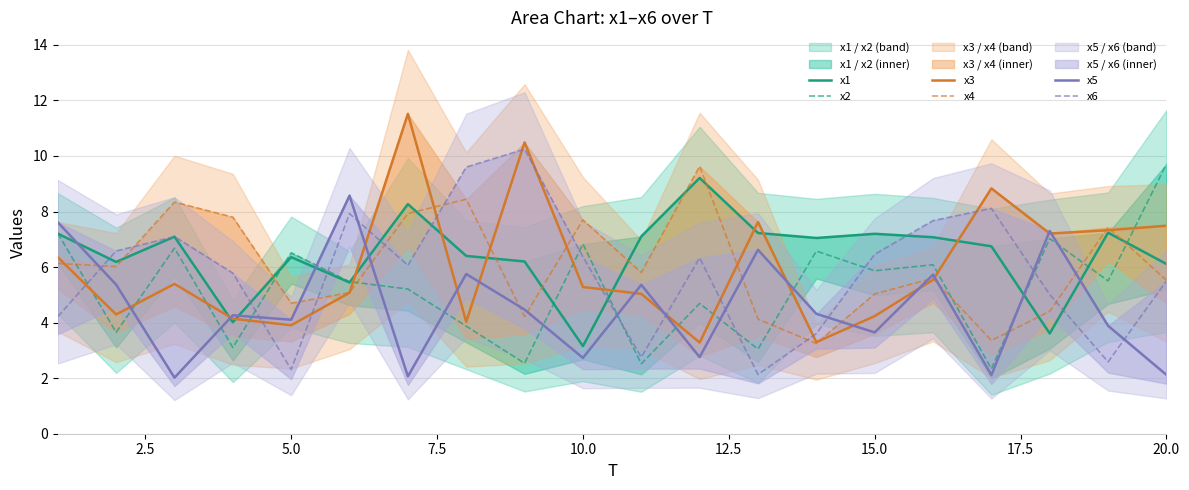

What is the maximum value for x1?

9.2